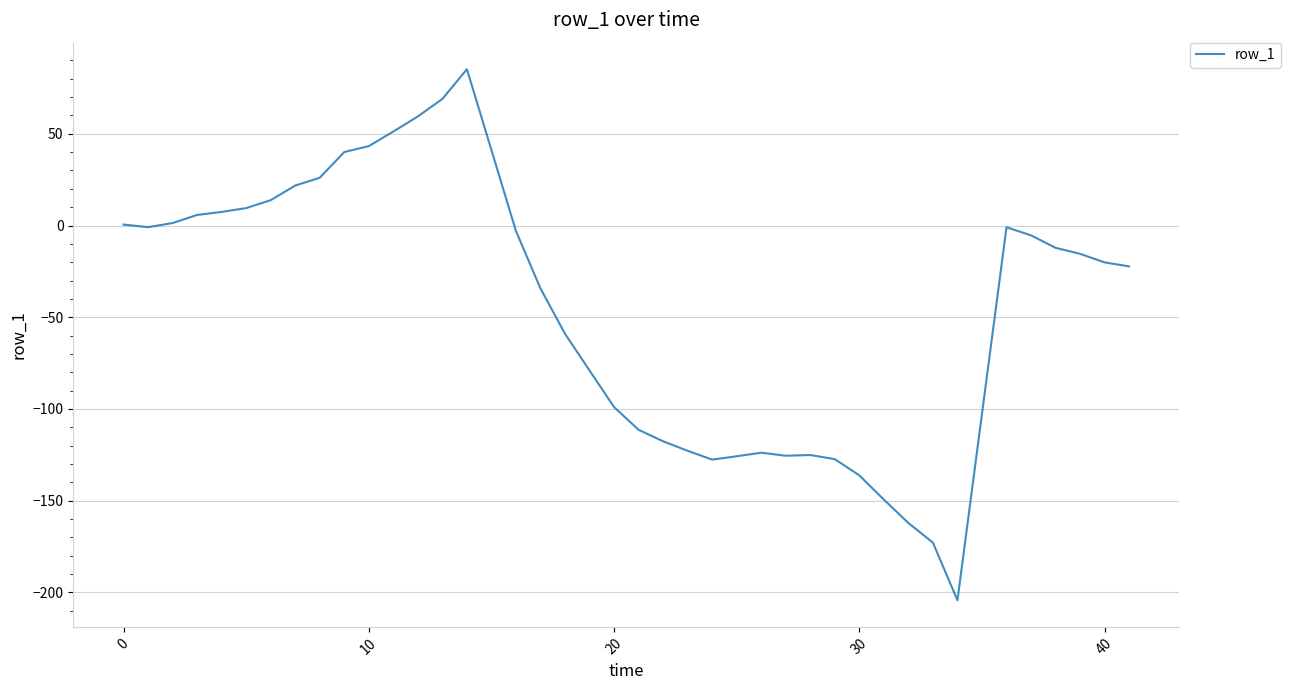

Count the number of values greater than -15.

19